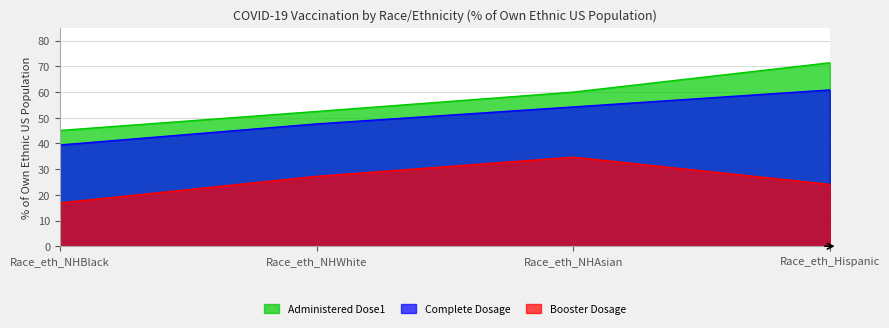

True or false: Complete_Dosage has more than 0 points higher than both neighbors.

False